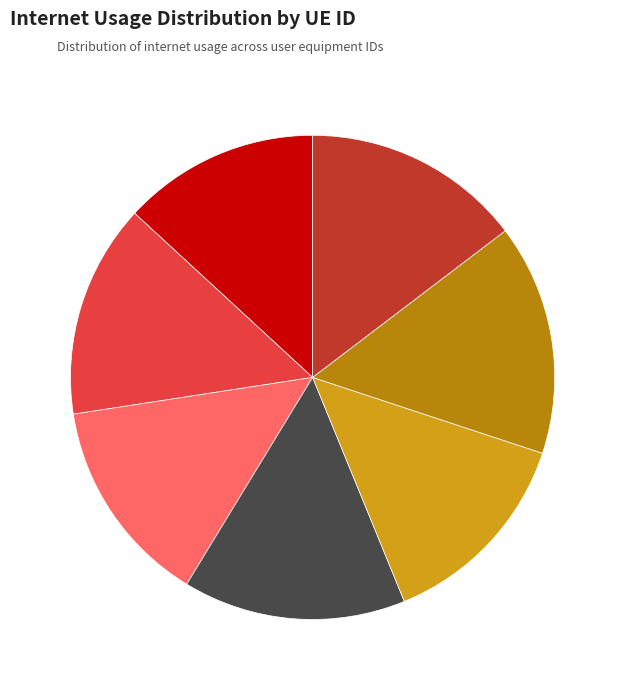

Is there a majority slice in this chart?

No